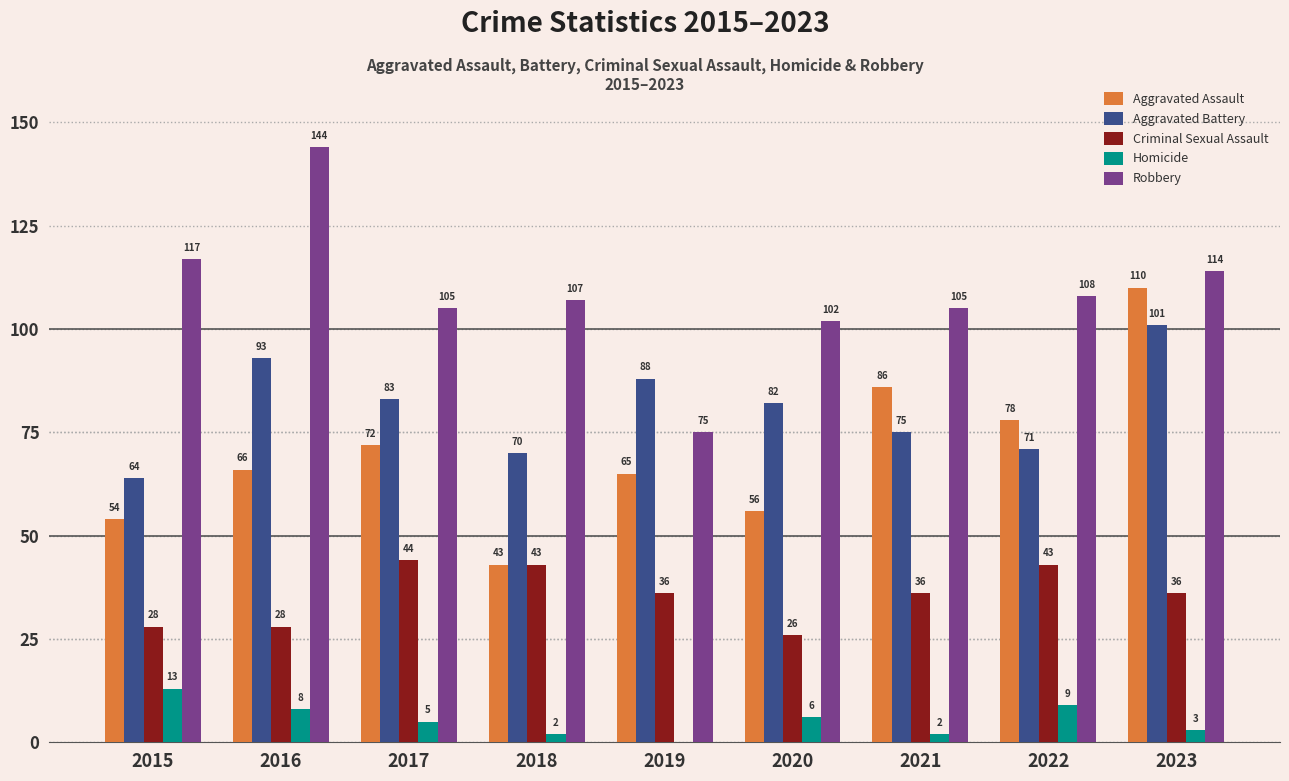

Reading left to right, what are all the values shown in this chart?

Aggravated Assault: 54	66	72	43	65	56	86	78	110
Aggravated Battery: 64	93	83	70	88	82	75	71	101
Criminal Sexual Assault: 28	28	44	43	36	26	36	43	36
Homicide: 13	8	5	2	0	6	2	9	3
Robbery: 117	144	105	107	75	102	105	108	114